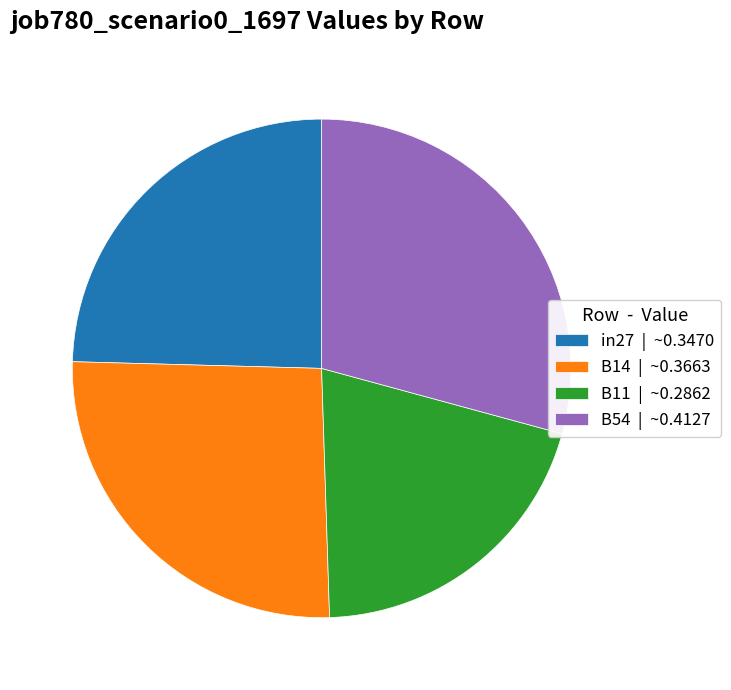

How many slices are in this pie chart?

4